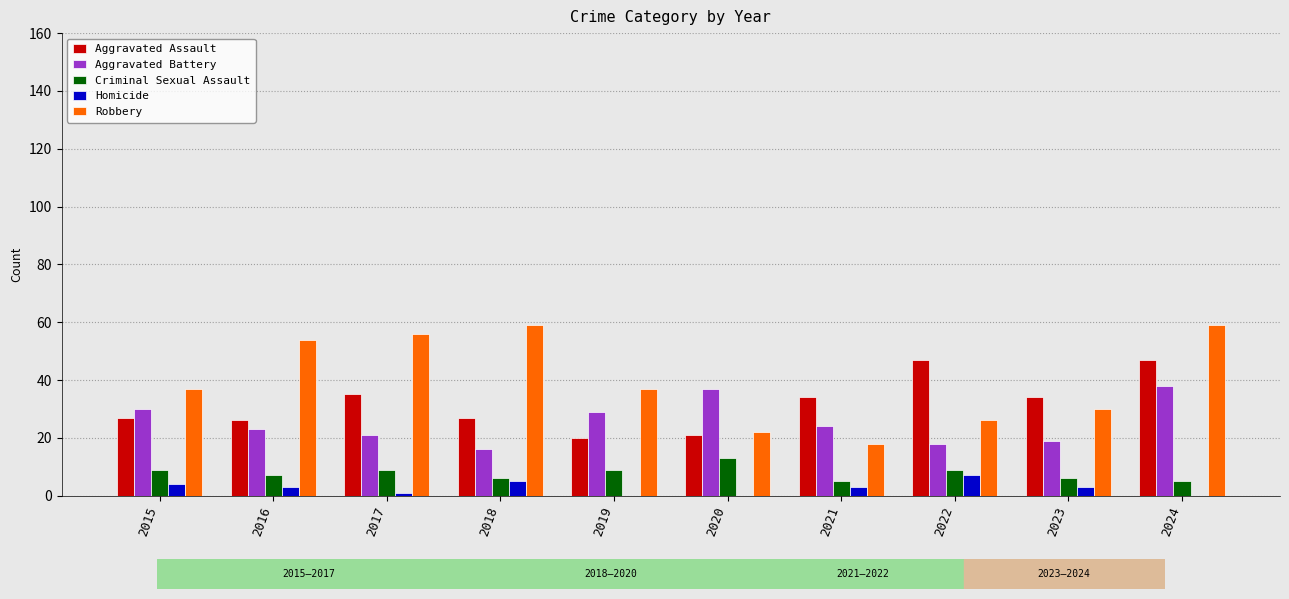

The value of Aggravated Battery at 2024 is 38. True or false?

True